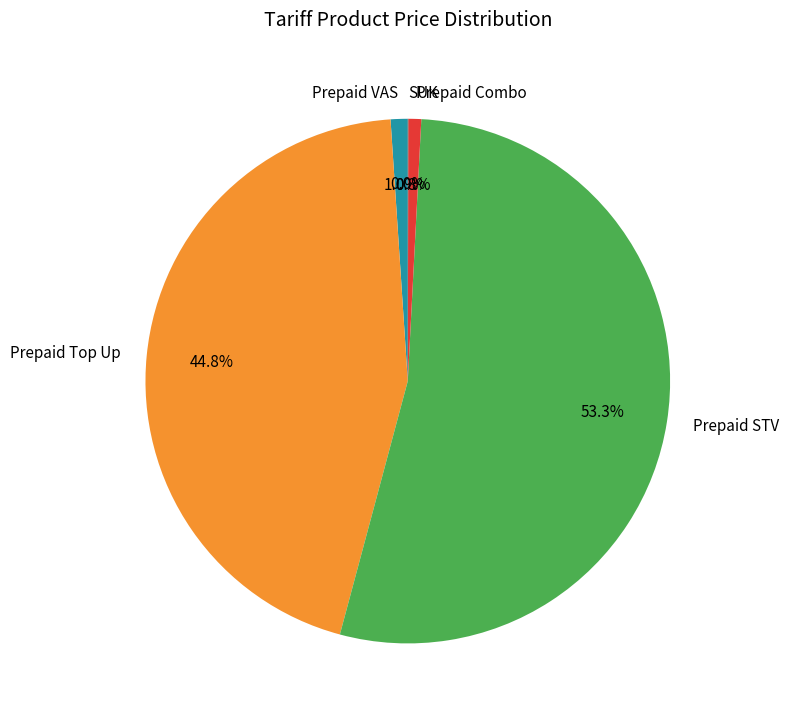

What is the largest slice in the pie chart?

Prepaid STV